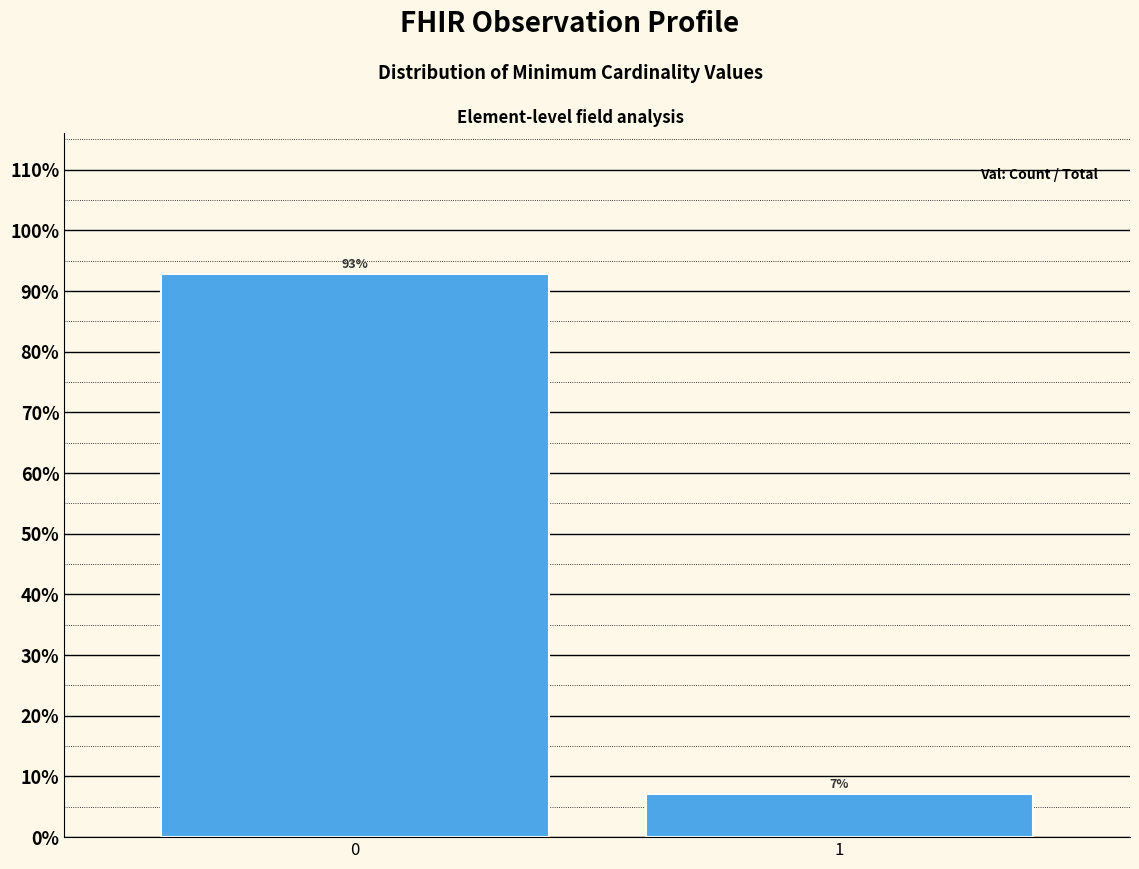

List the labels in order of value, largest first.

0, 1